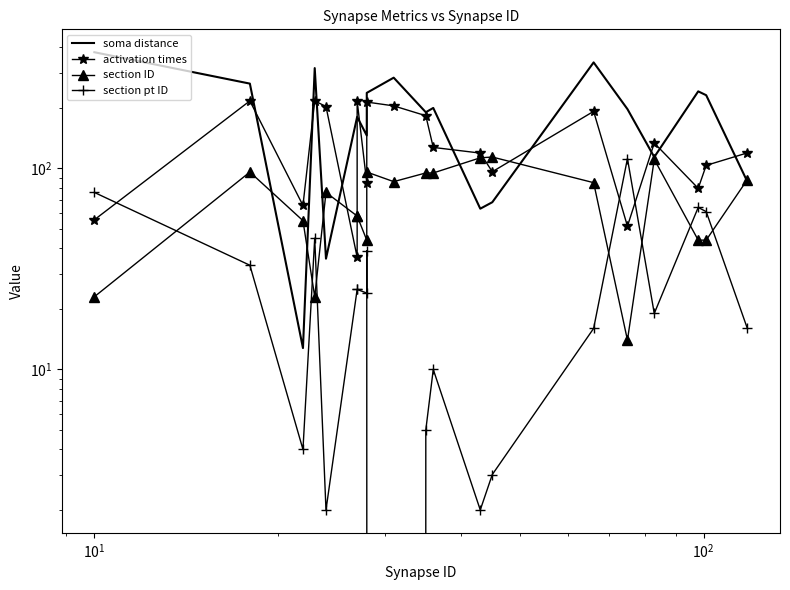

Which series has the largest total across all categories?

soma distance